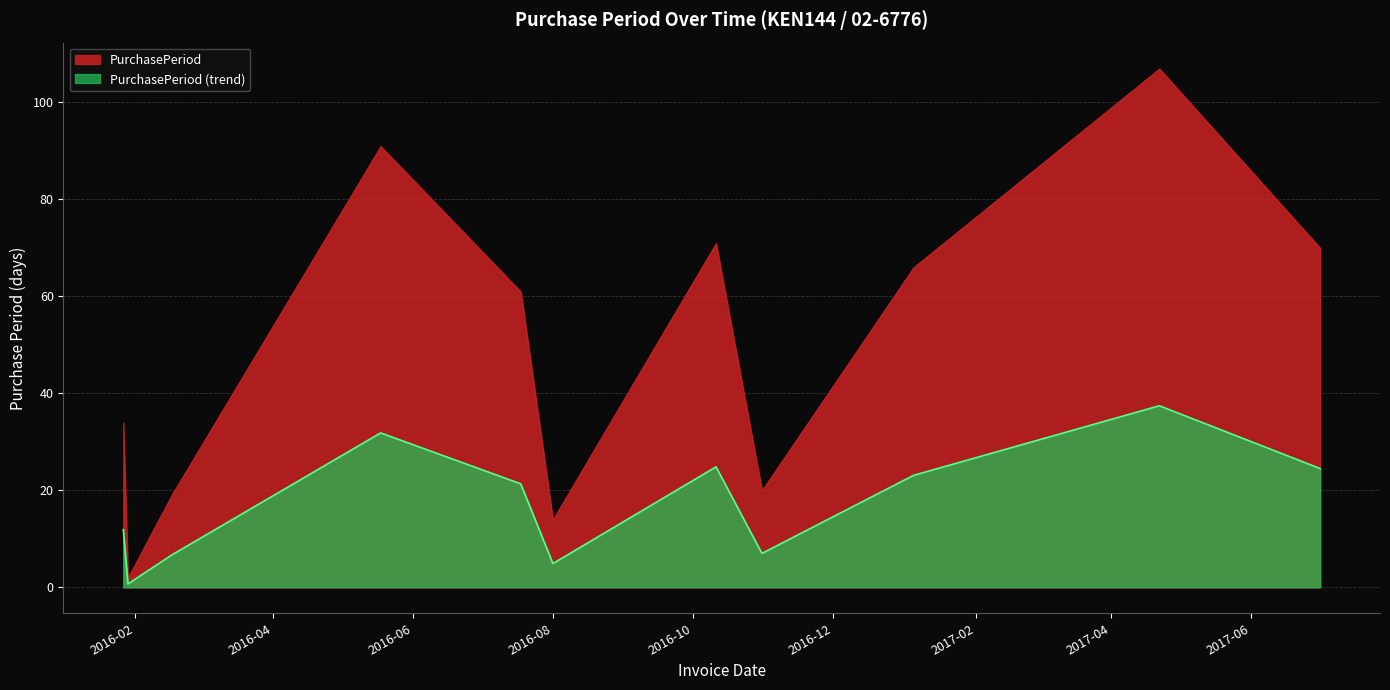

What is the difference between the maximum and minimum values in the PurchasePeriod series?

105.0